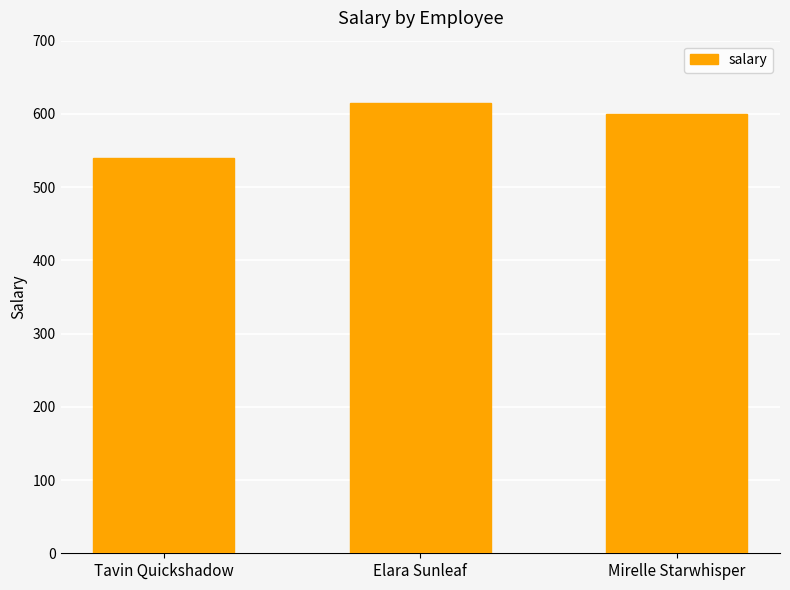

What value does the data have at Mirelle Starwhisper, to the nearest 5?

600